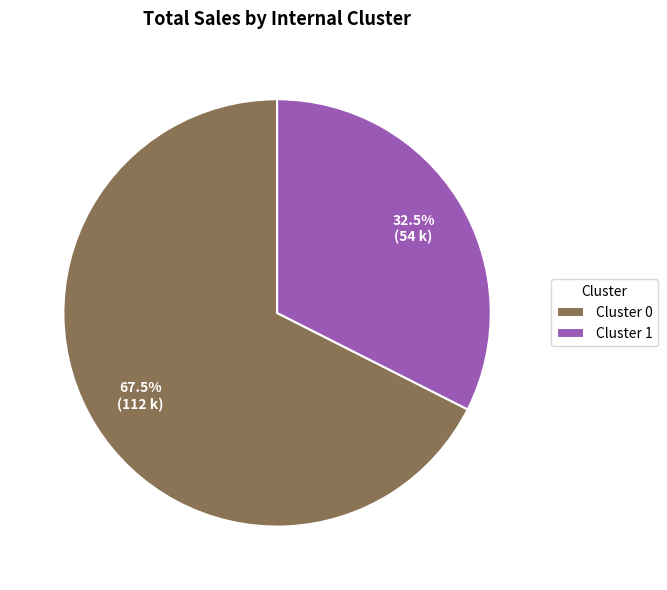

How many slices are in this pie chart?

2